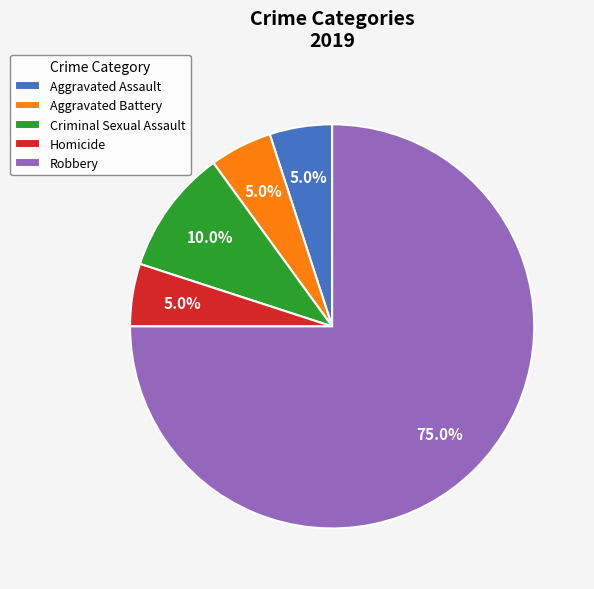

How many slices are in this pie chart?

5